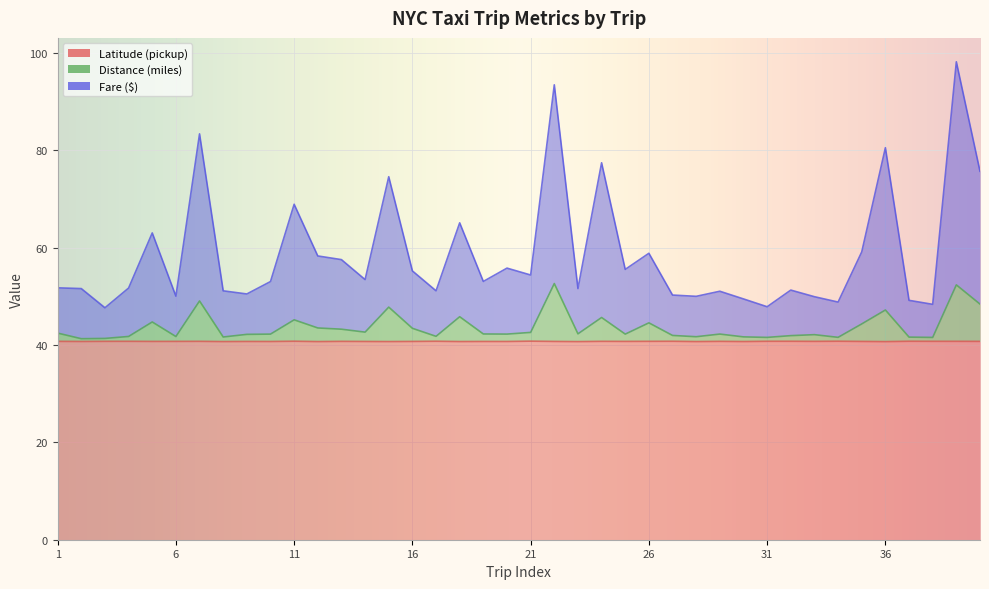

At how many categories does at least one series exceed 58?

13